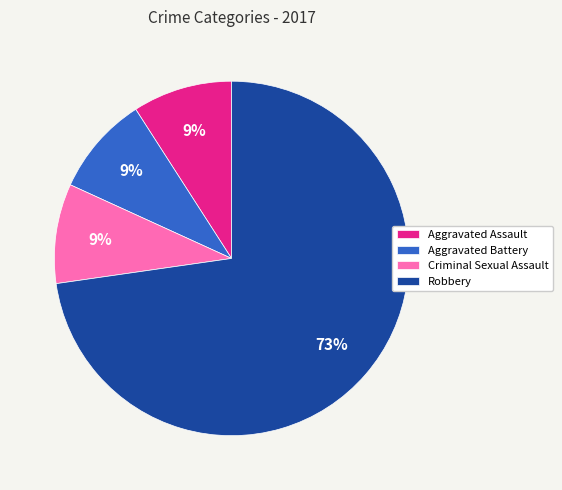

Is it true that Robbery is 62% of the pie?

False